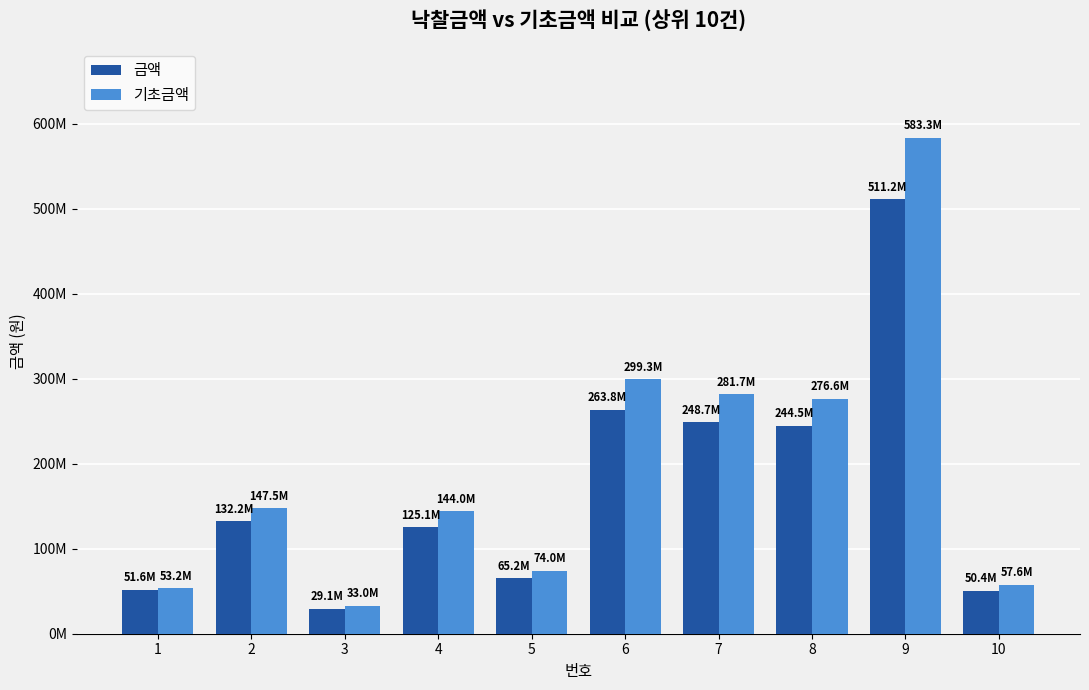

Reading left to right, what are all the values shown in this chart?

금액: 1=51631200	2=132187000	3=29050490	4=125066655	5=65185475	6=263790280	7=248726100	8=244450995	9=511161954	10=50377012
기초금액: 1=53228000	2=147500000	3=33028000	4=144000000	5=74050000	6=299332000	7=281732000	8=276596000	9=583340000	10=57620000